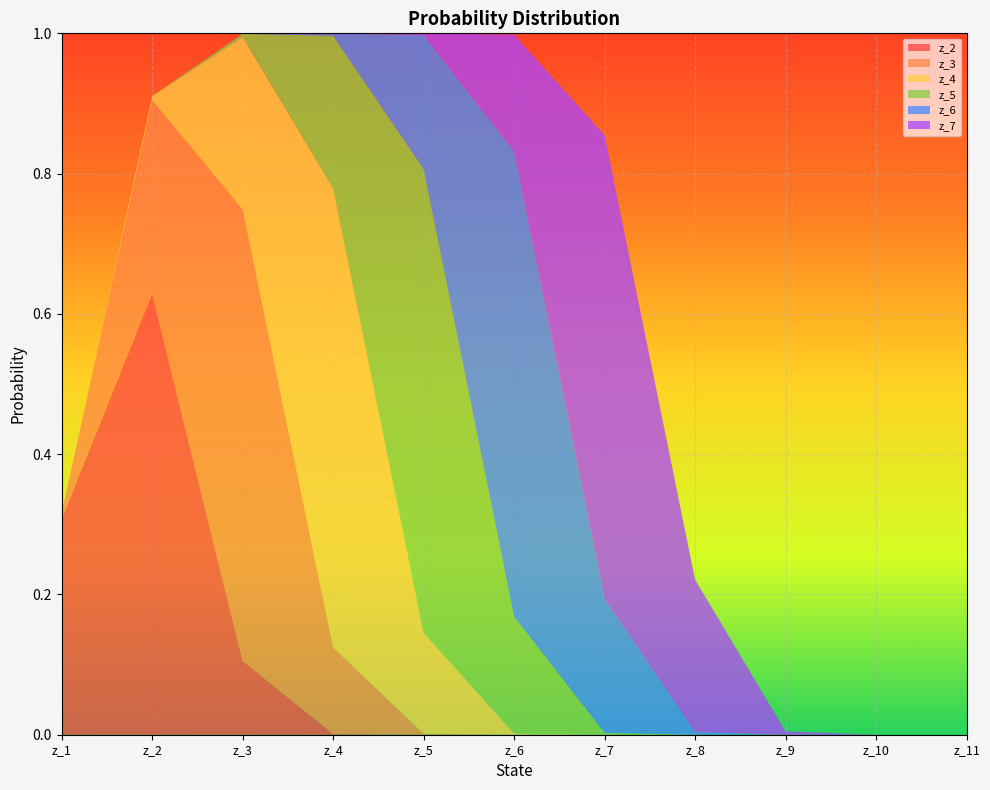

Reading right to left, list all the values displayed in this chart.

z_2: z_11=0.0	z_10=0.0	z_9=0.0	z_8=0.0	z_7=0.0	z_6=0.0	z_5=0.0	z_4=0.0	z_3=0.1	z_2=0.6	z_1=0.3
z_3: z_11=0.0	z_10=0.0	z_9=0.0	z_8=0.0	z_7=0.0	z_6=0.0	z_5=0.0	z_4=0.1	z_3=0.6	z_2=0.3	z_1=0.0
z_4: z_11=0.0	z_10=0.0	z_9=0.0	z_8=0.0	z_7=0.0	z_6=0.0	z_5=0.1	z_4=0.7	z_3=0.2	z_2=0.0	z_1=0.0
z_5: z_11=0.0	z_10=0.0	z_9=0.0	z_8=0.0	z_7=0.0	z_6=0.2	z_5=0.7	z_4=0.2	z_3=0.0	z_2=0.0	z_1=0.0
z_6: z_11=0.0	z_10=0.0	z_9=0.0	z_8=0.0	z_7=0.2	z_6=0.7	z_5=0.2	z_4=0.0	z_3=0.0	z_2=0.0	z_1=0.0
z_7: z_11=0.0	z_10=0.0	z_9=0.0	z_8=0.2	z_7=0.7	z_6=0.2	z_5=0.0	z_4=0.0	z_3=0.0	z_2=0.0	z_1=0.0